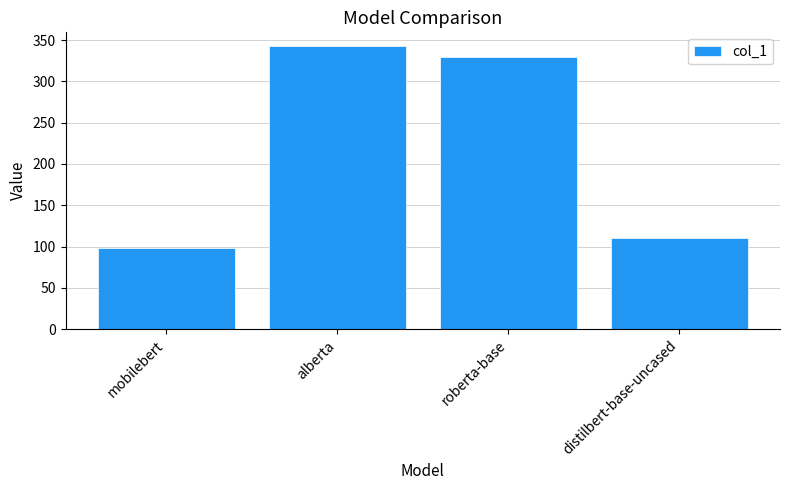

What is the sum of all values?

880.7